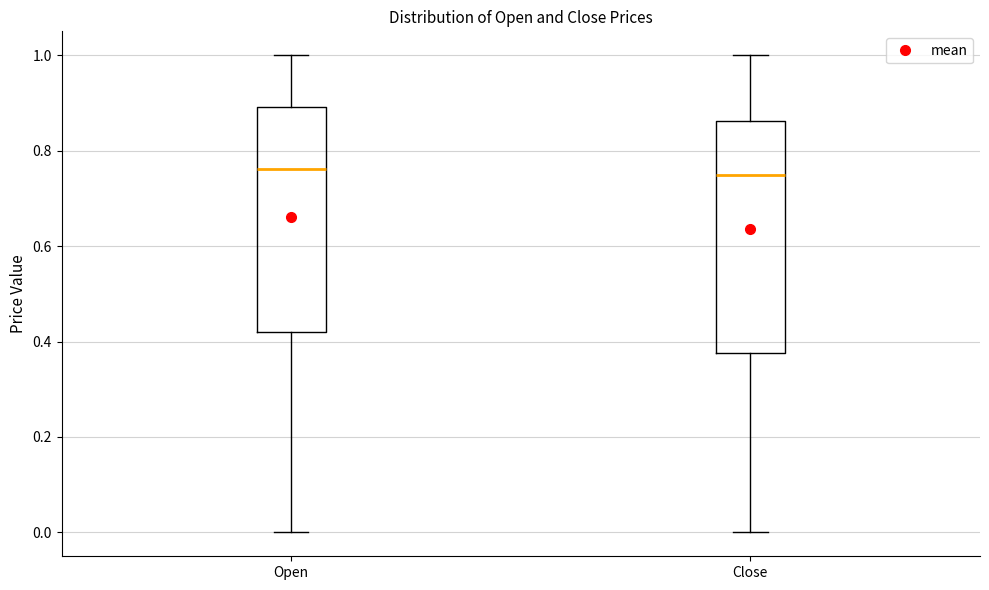

Reading left to right, read every box against the y-axis: the position of its median line, the range the box covers, and the ends of its whiskers. The values are not printed on the chart, so give them approximately, as read against the axis.

Open: median 0.76, box 0.42 to 0.90, whiskers 0.00 to 1.00
Close: median 0.74, box 0.38 to 0.86, whiskers 0.00 to 1.00